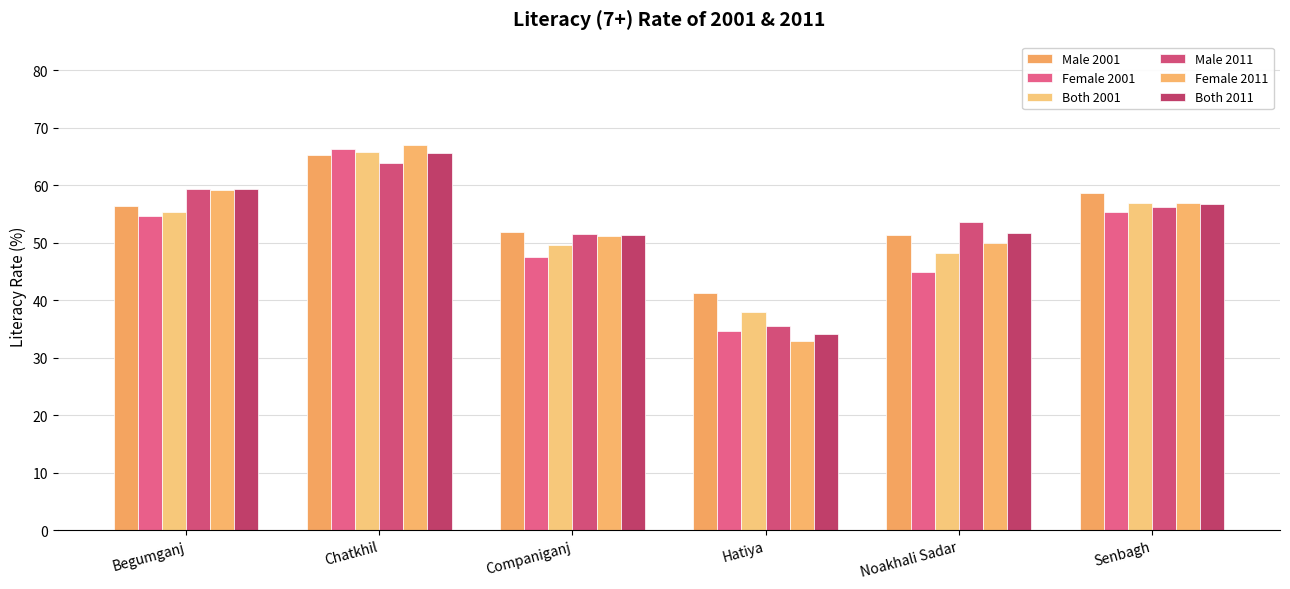

How many distinct data groups are displayed?

6